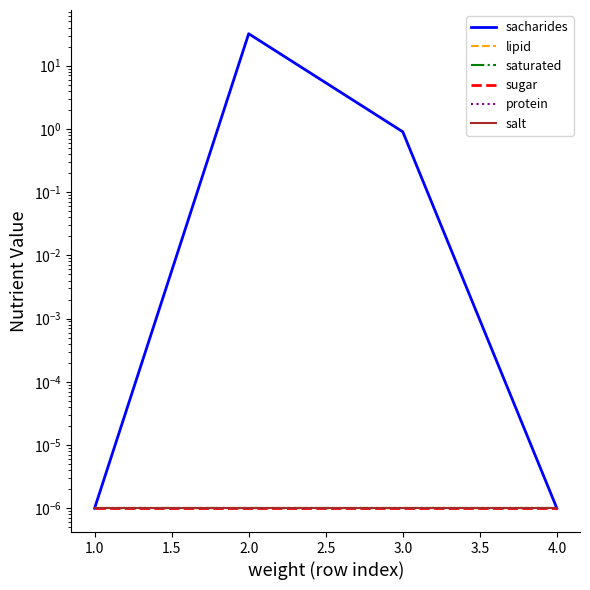

Which series changed the most between 1.0 and 3.0?

sacharides